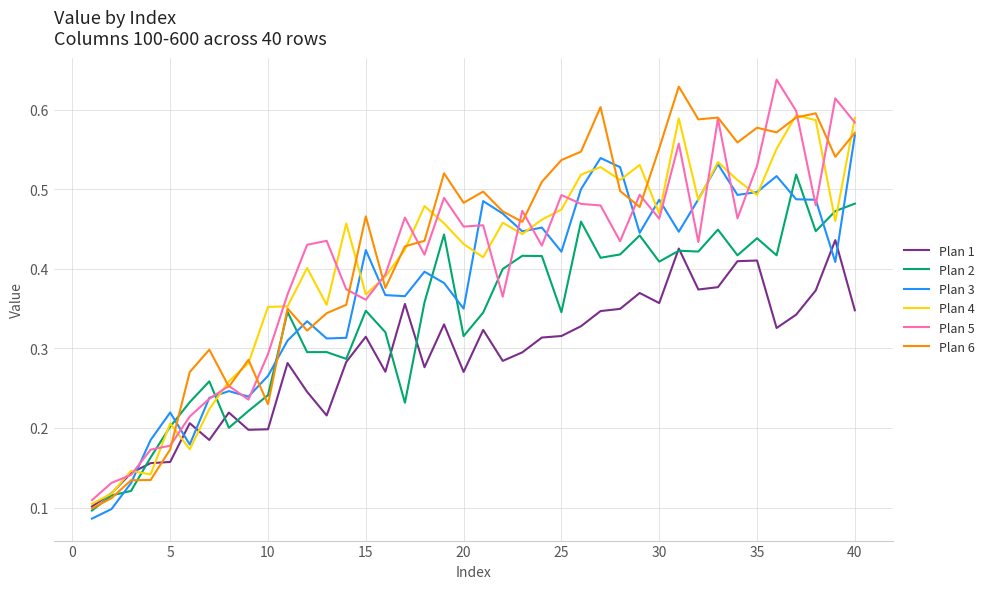

How many times do Plan 3 and Plan 5 cross each other?

22